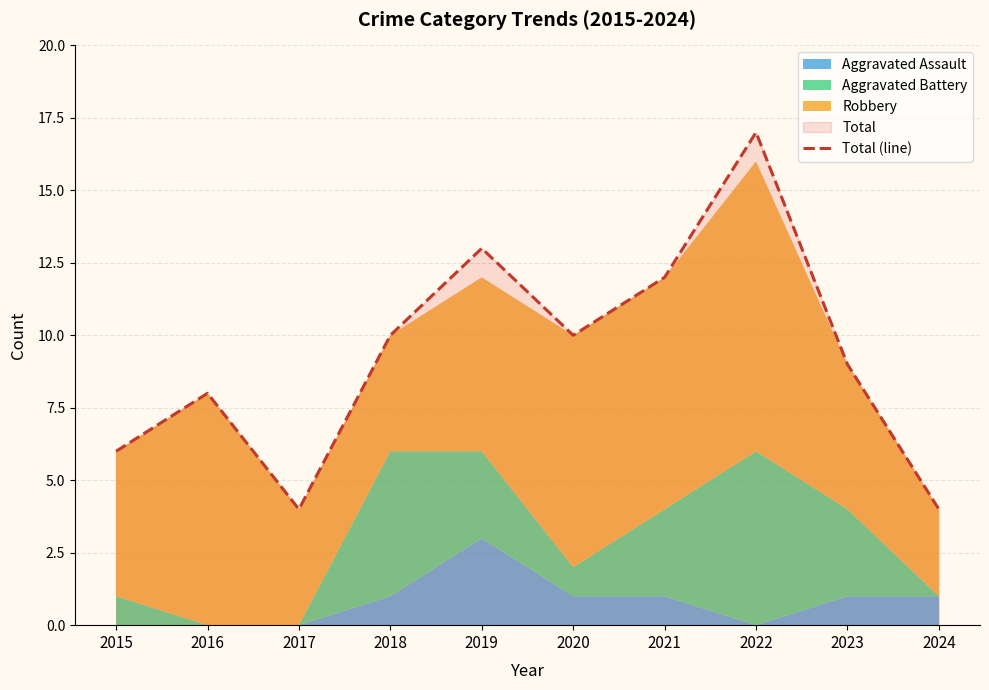

Where is the first local minimum?

2017